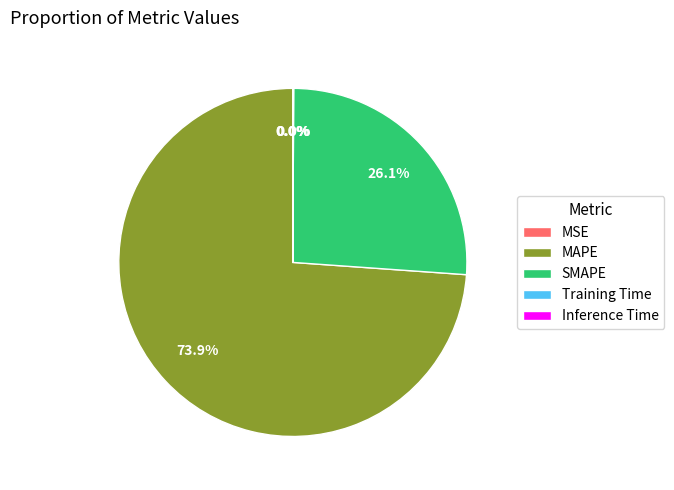

What portion of the pie excludes SMAPE?

73.9%